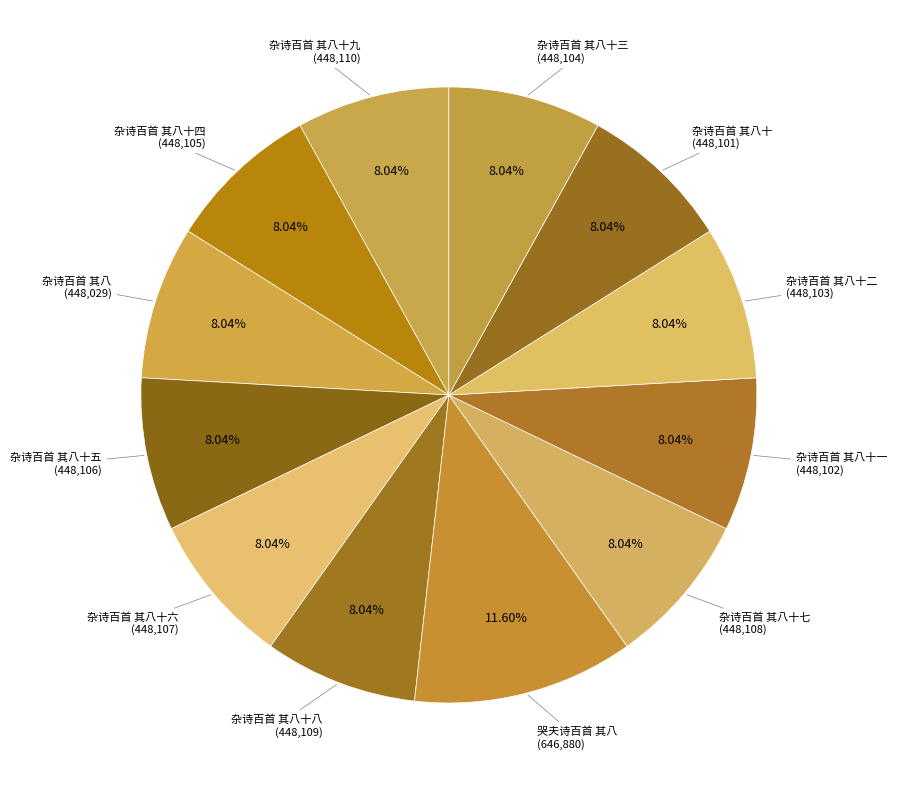

Which slice is the smallest?

杂诗百首 其八